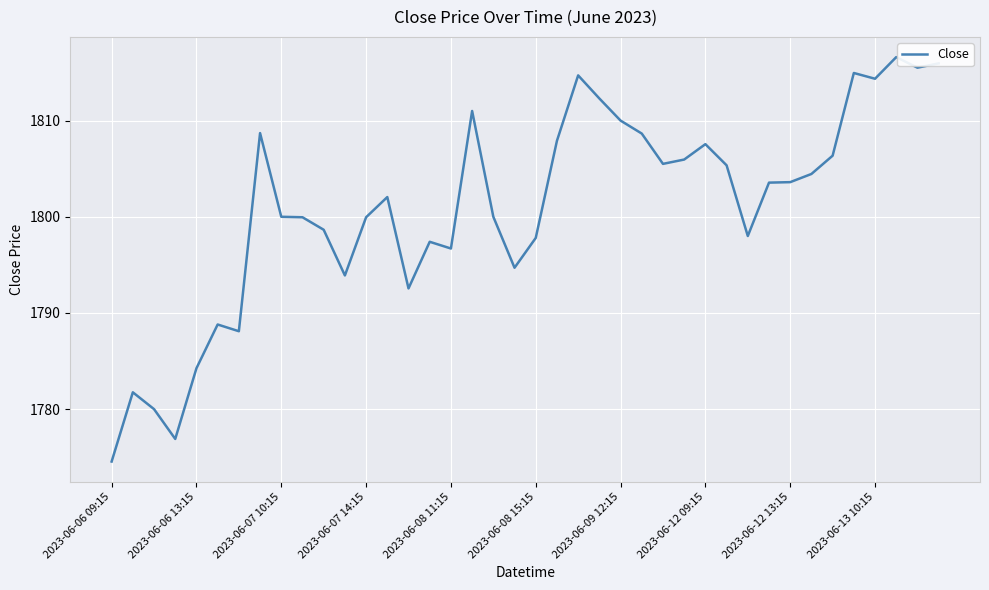

What is the minimum value shown in the chart?

1774.6